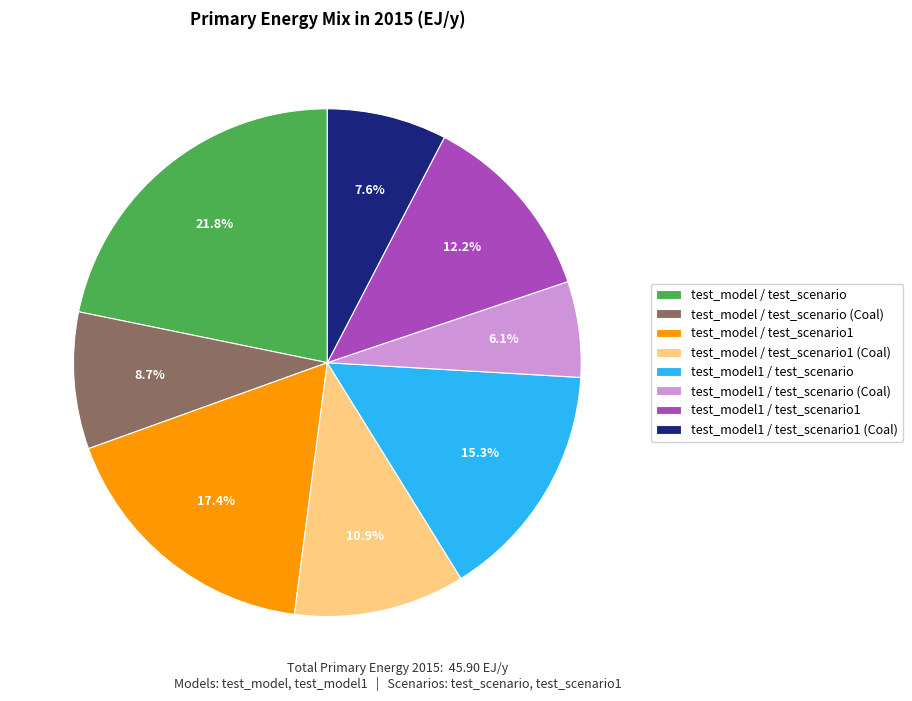

The test_model / test_scenario1 slice represents 23% of the pie. True or false?

False